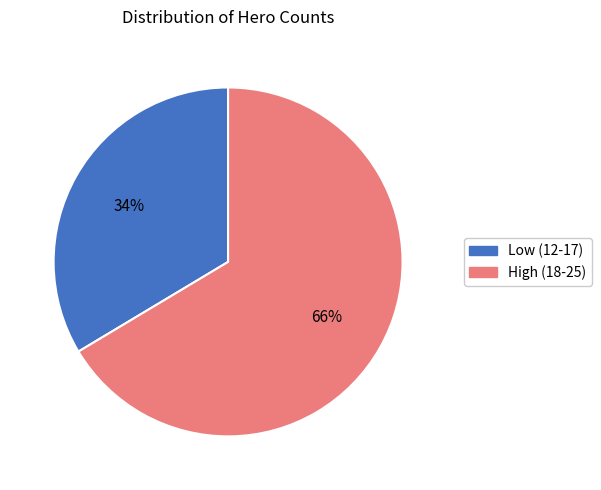

What percentage is the High (18-25) slice, to the nearest percent?

66%